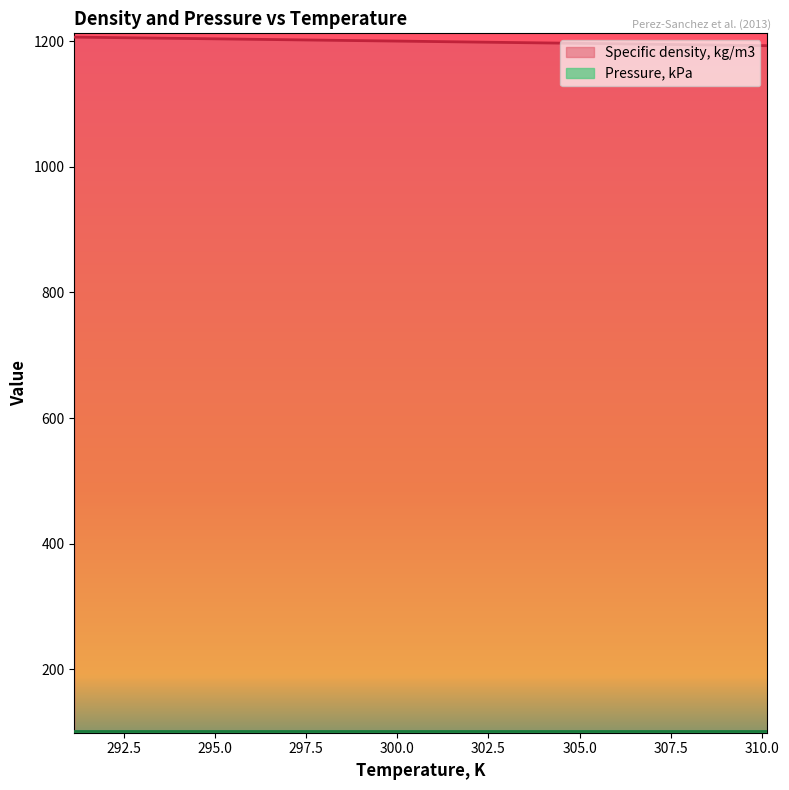

What is the ratio of the value at 305.145 to the value at 310.145?

1.0